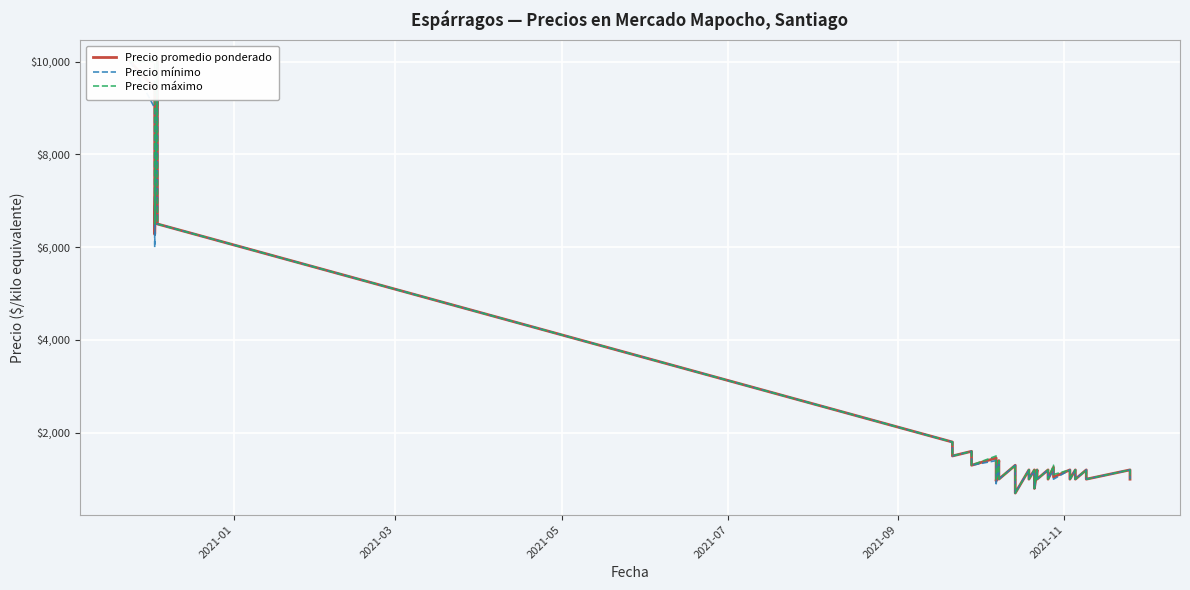

At which label does Precio máximo first exceed 1200?

2021-01